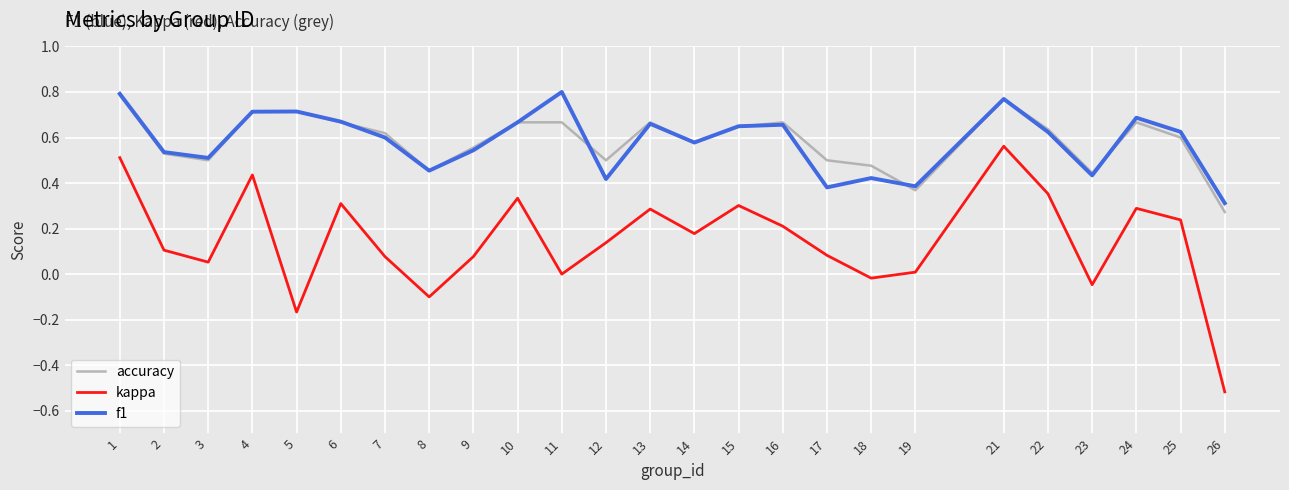

Which series has the widest spread of values?

kappa